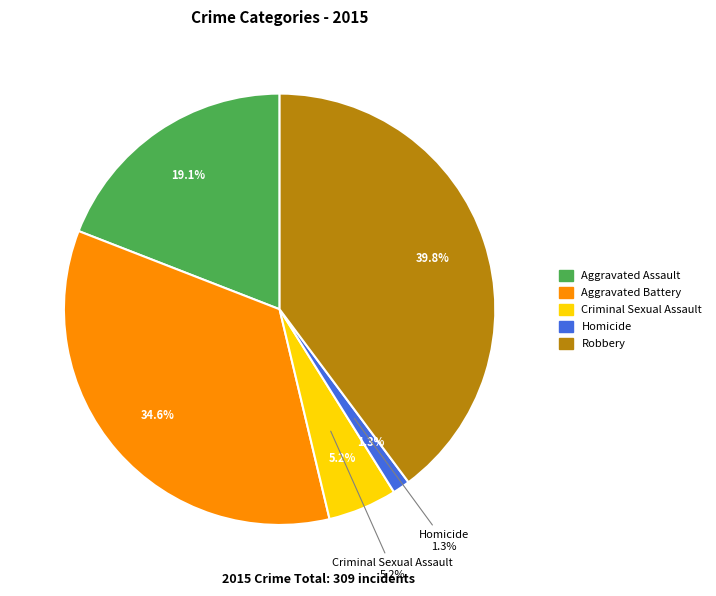

Which category has the smallest portion of the pie?

Homicide